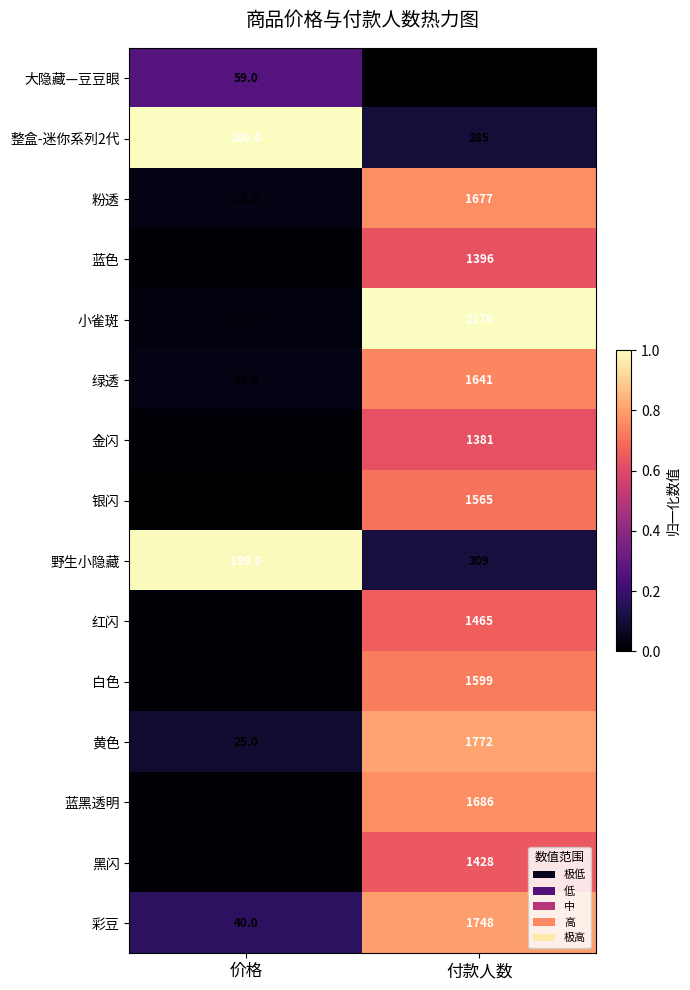

What is the difference between the 蓝色 values at 价格 and 付款人数?

1386